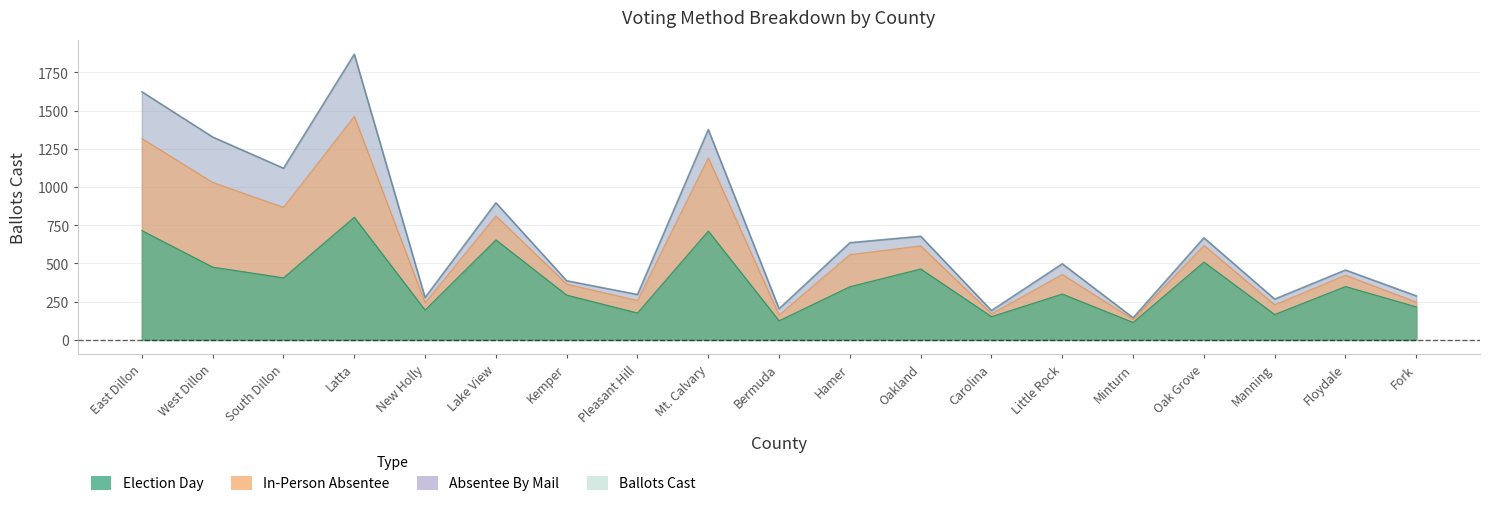

What is the sum of all Ballots Cast values?

13209